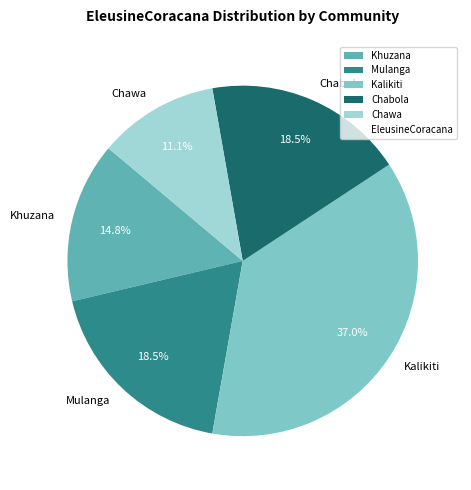

How many slices are in this pie chart?

5